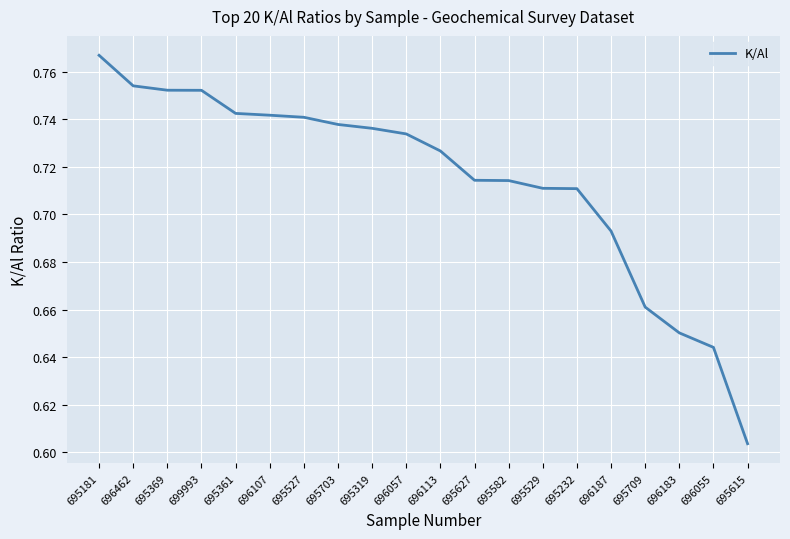

Does the chart have visible grid lines?

Yes